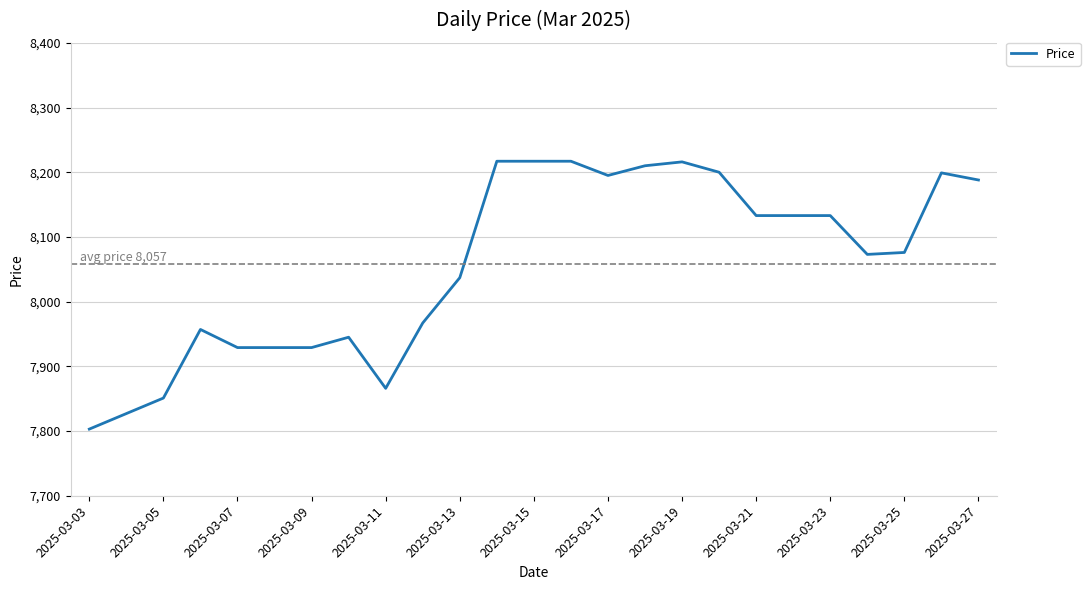

How many lines are shown in the chart?

1